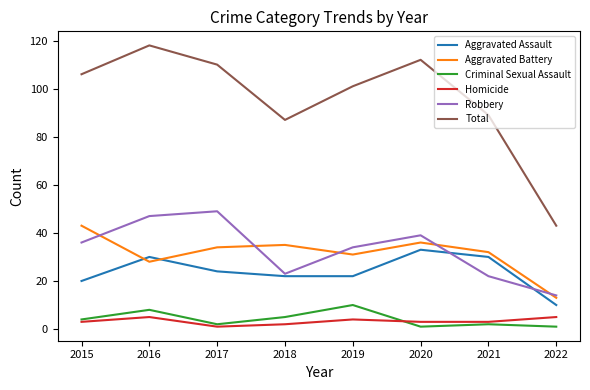

True or false: Criminal Sexual Assault and Total cross at least once.

False